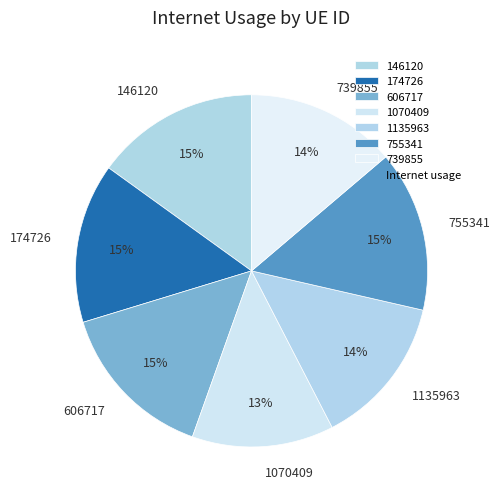

What is the ratio of the value at 1135963 to the value at 739855?

1.0